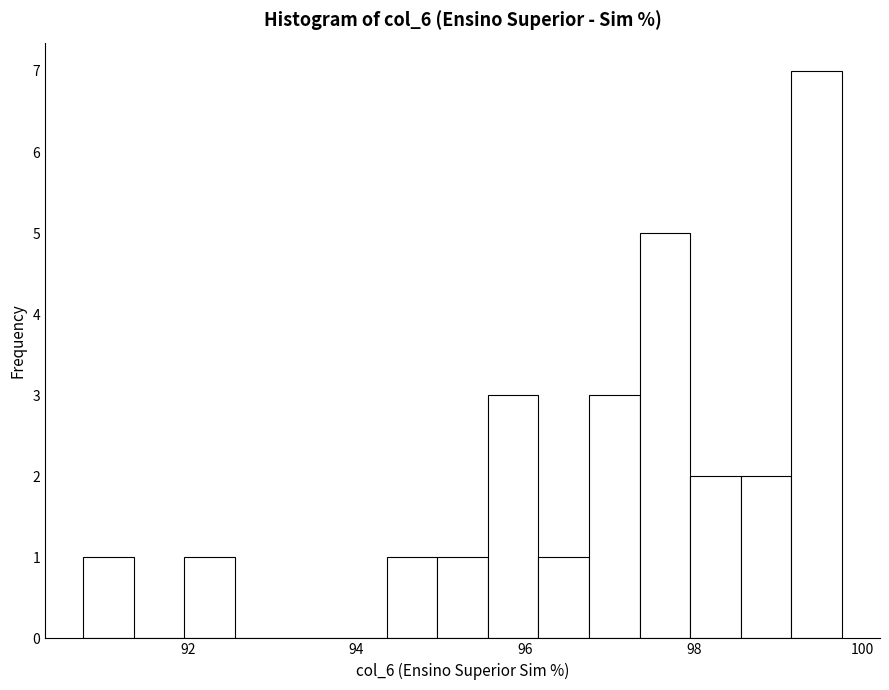

Read against the x-axis, roughly where is the centre of the tallest bar?

99.4